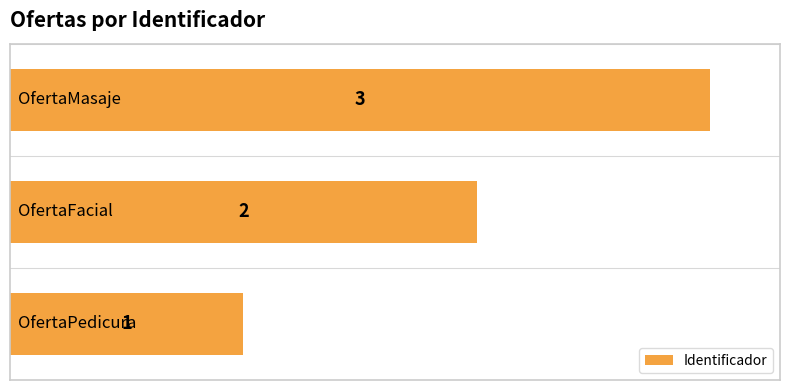

What is the maximum value shown in the chart?

3